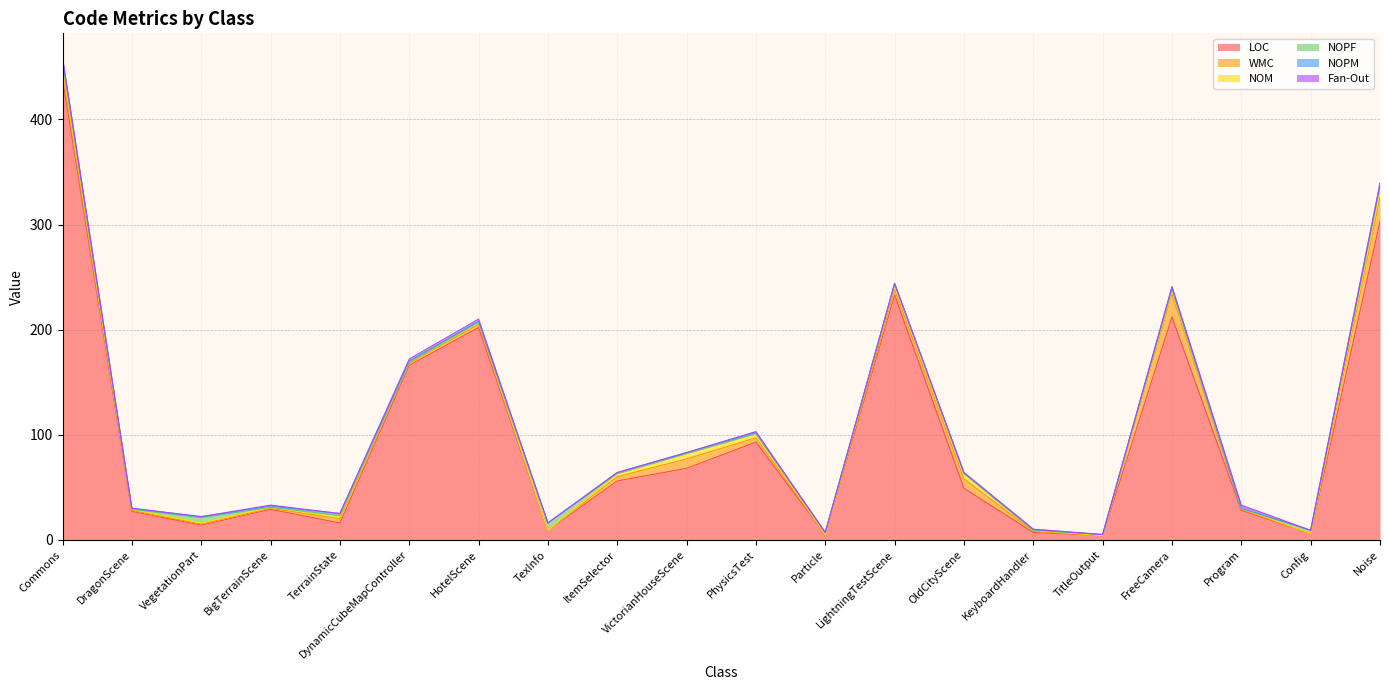

True or false: NOPF has a value of -3 at DynamicCubeMapController.

False